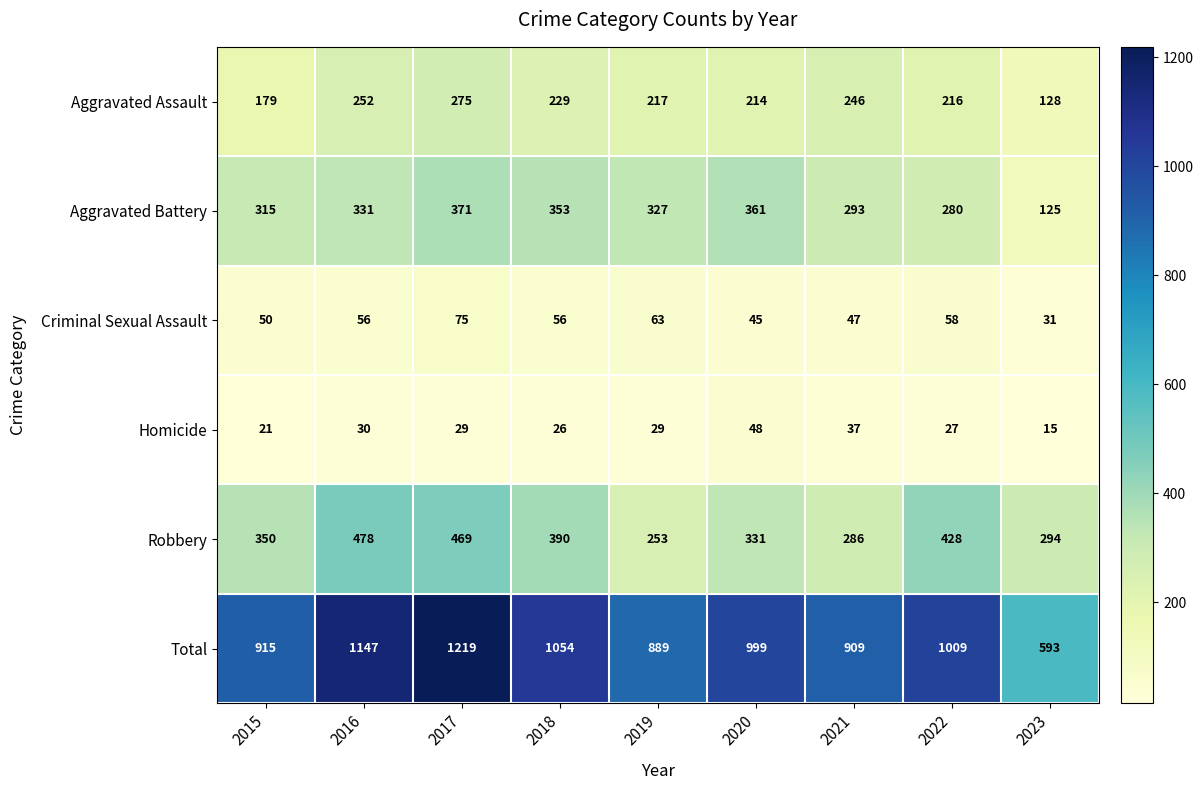

At which category is the sum across all series the highest?

2017